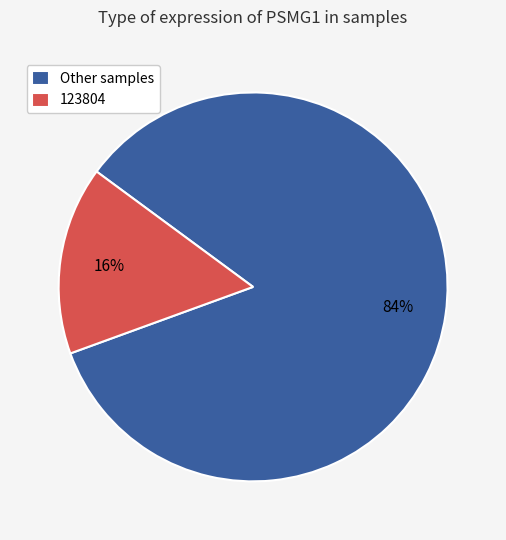

Which has a higher value, 123804 or Other samples?

Other samples